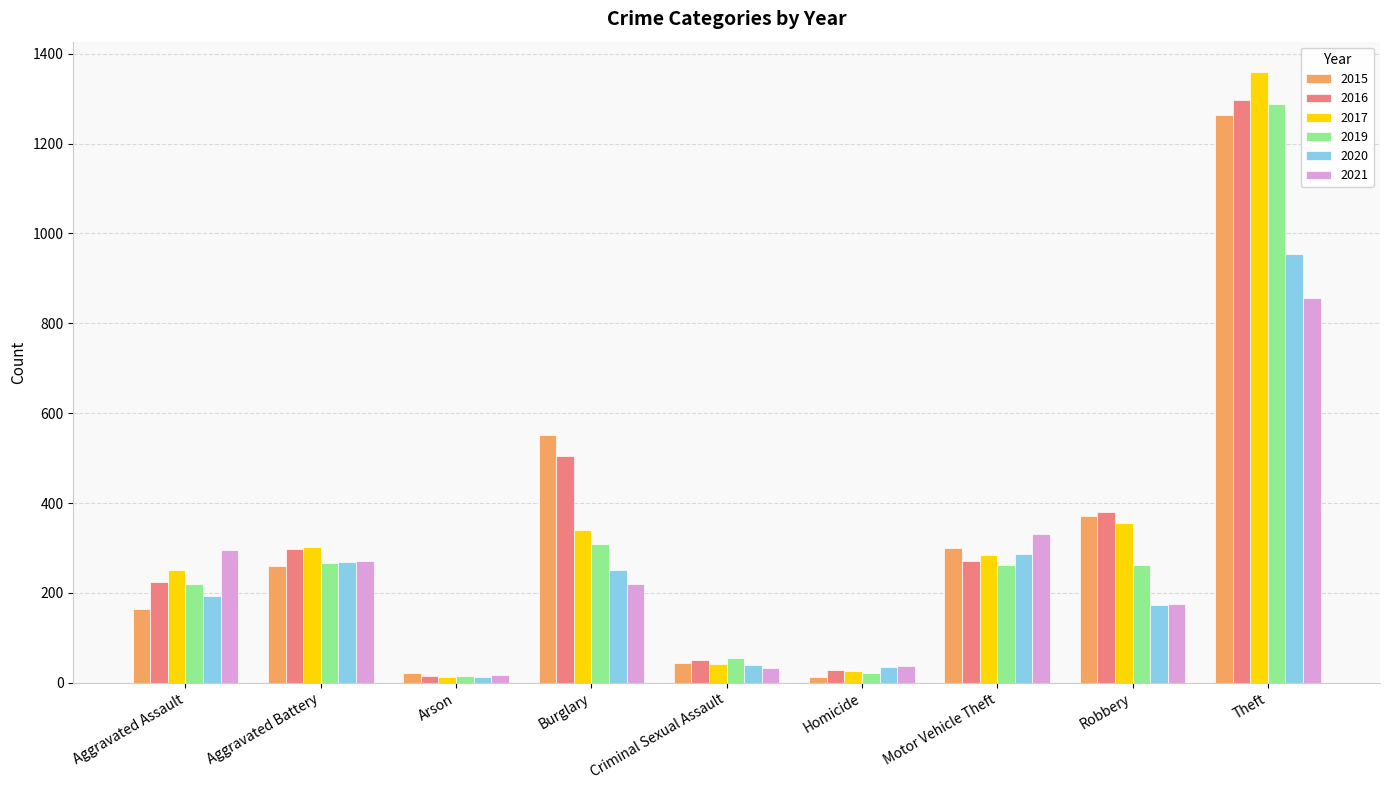

What is the average value of the 2016 series?

341